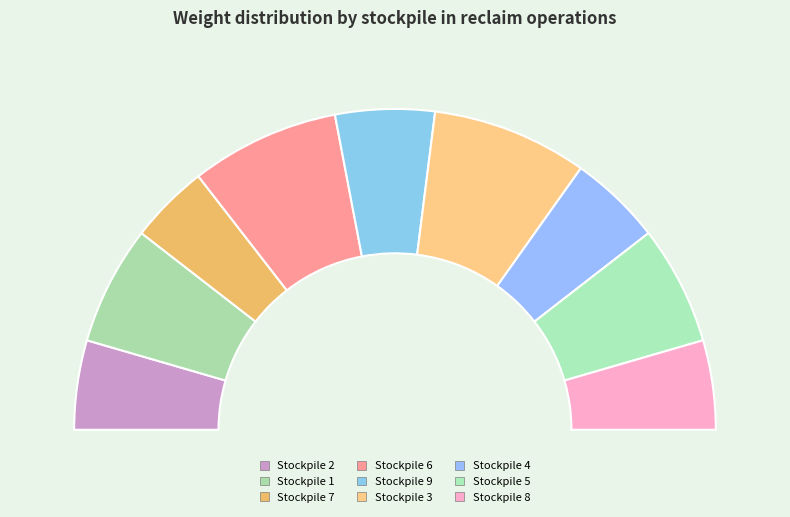

What percentage is the Stockpile 6 slice, to the nearest percent?

15%